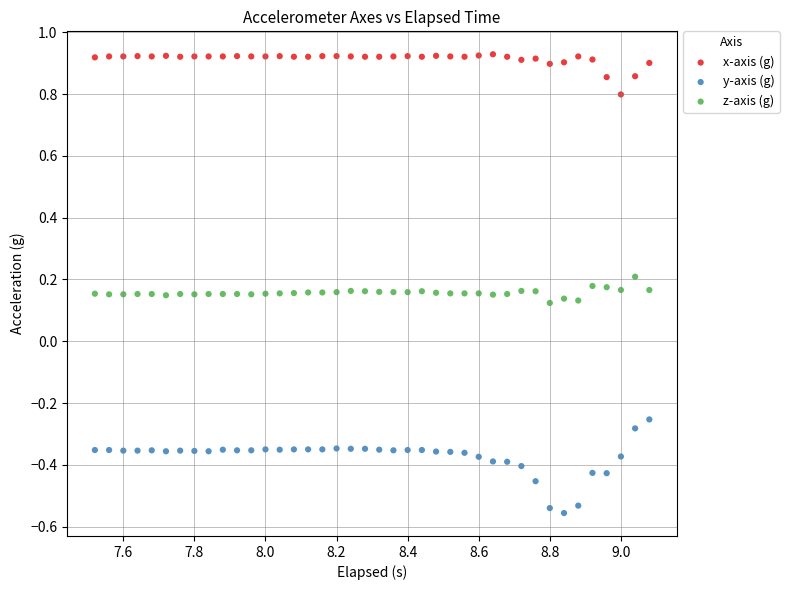

What are all the series names shown in the legend?

x-axis (g), y-axis (g), z-axis (g)